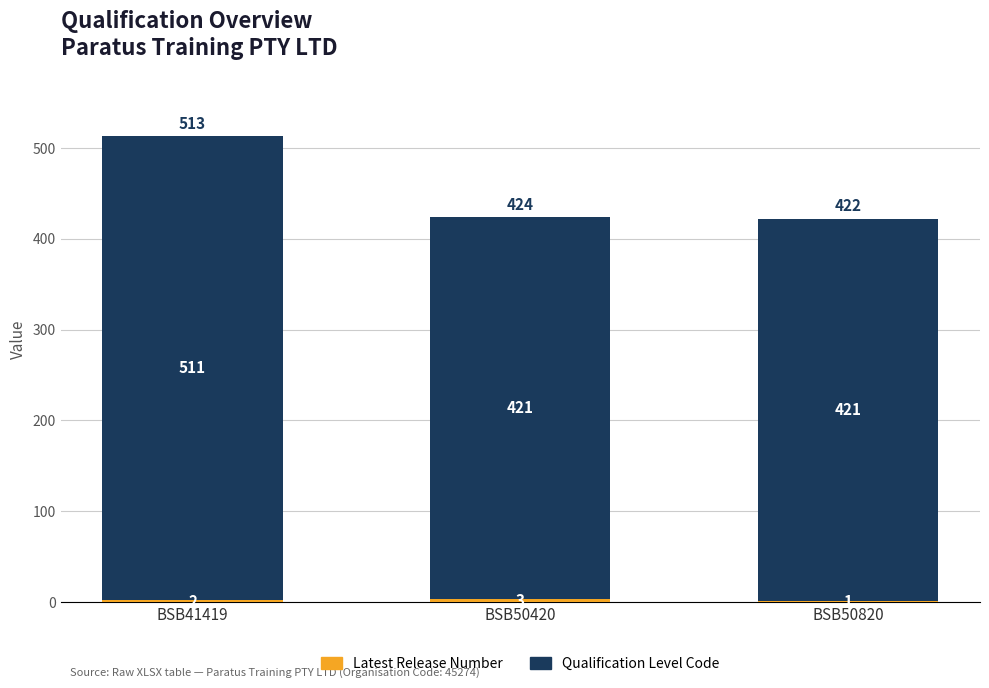

What is the total value across all series at BSB41419?

513